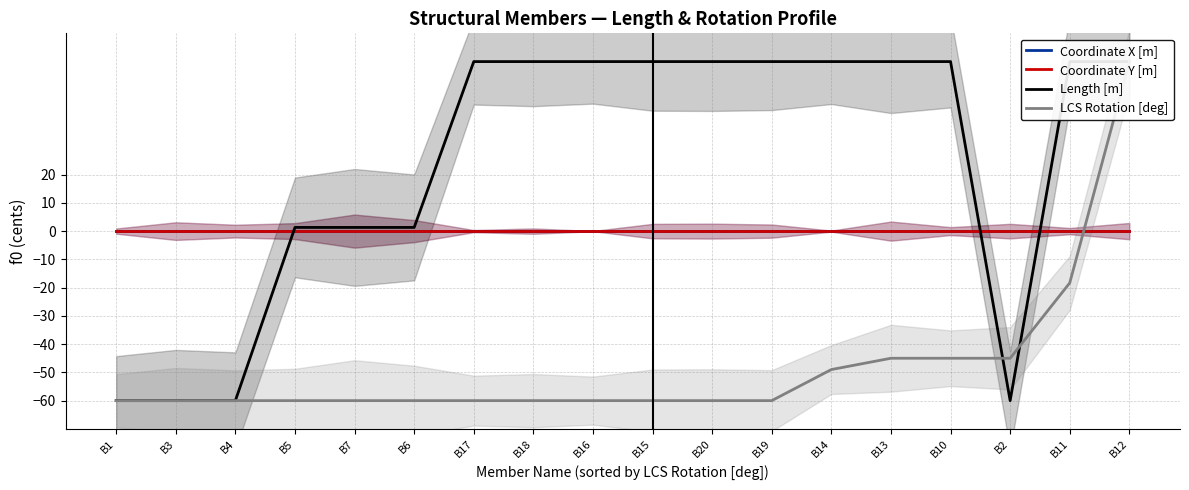

How many lines are shown in the chart?

4